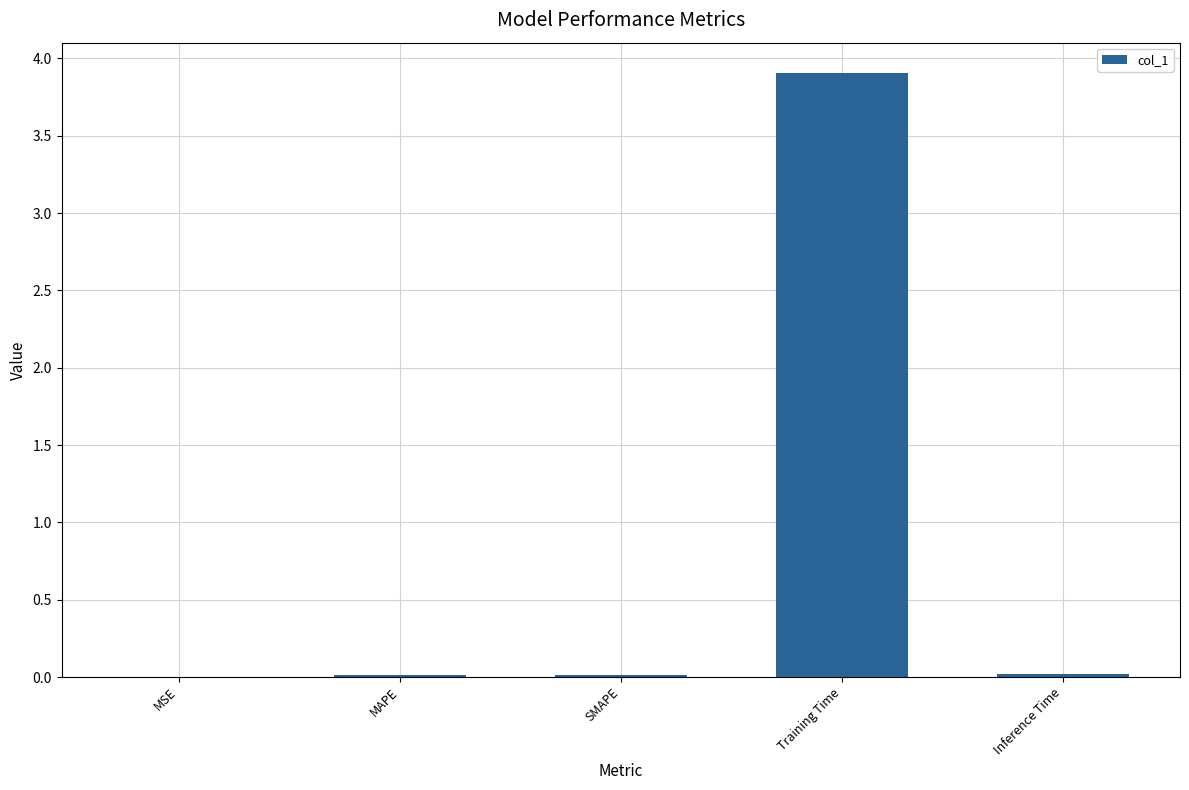

The chart shows a value of 3.9 at Training Time. True or false?

True